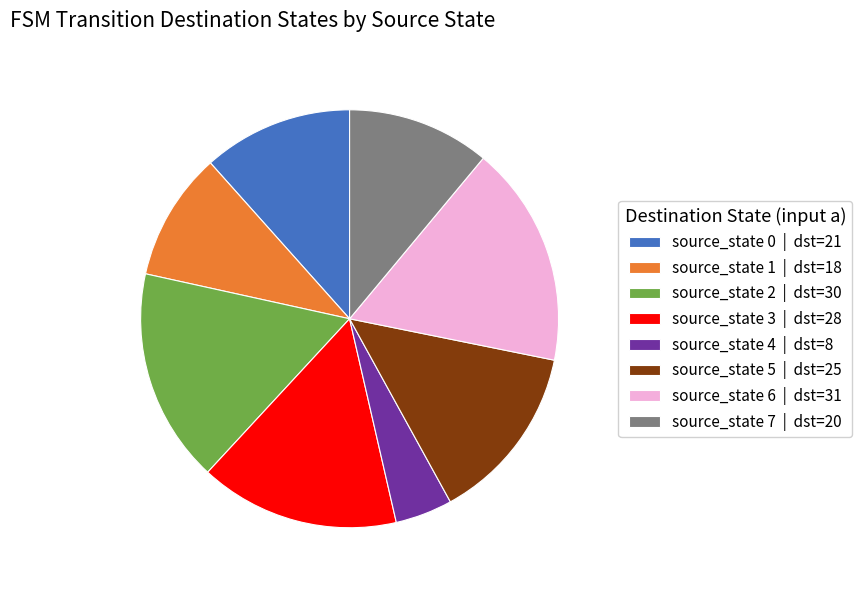

What is the ratio of the value at source_state 3 to the value at source_state 1?

1.6